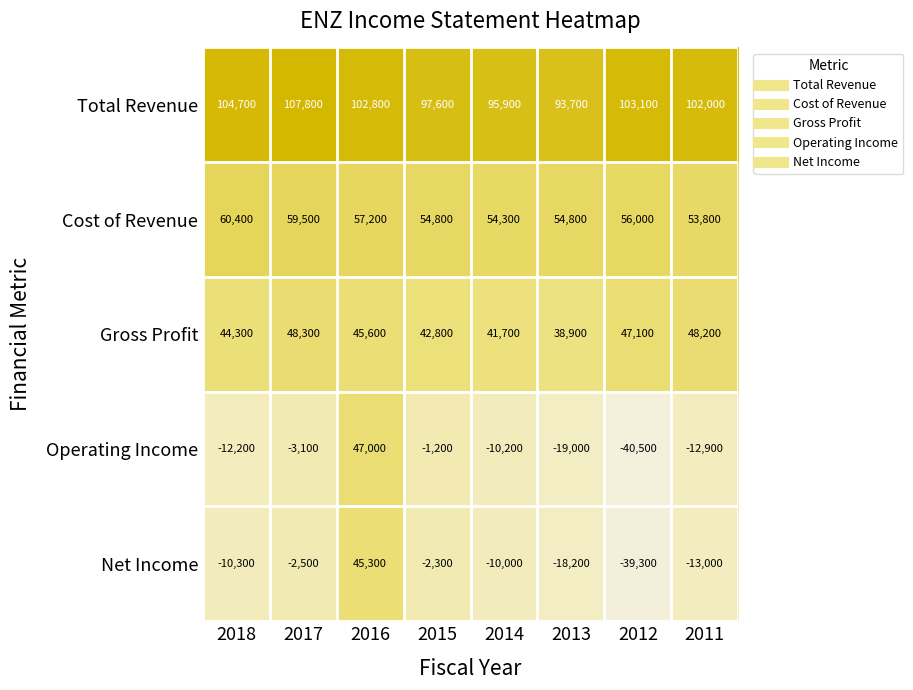

At 2018, list the series in order from smallest to largest.

Operating Income, Net Income, Gross Profit, Cost of Revenue, Total Revenue